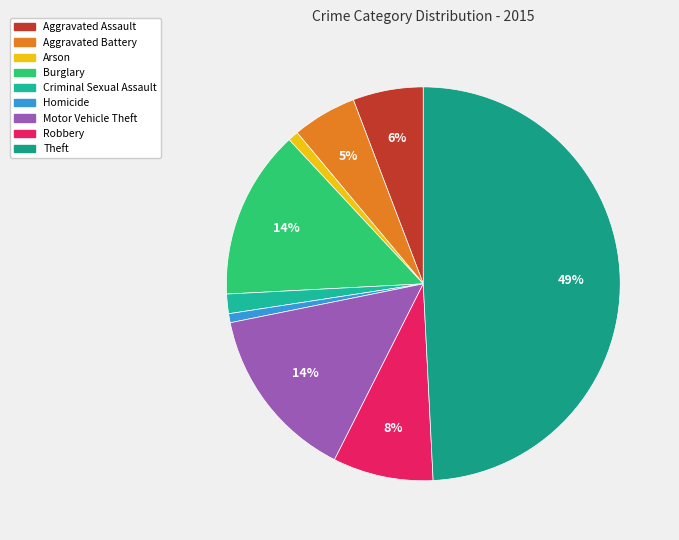

Count the number of slices in the pie.

9